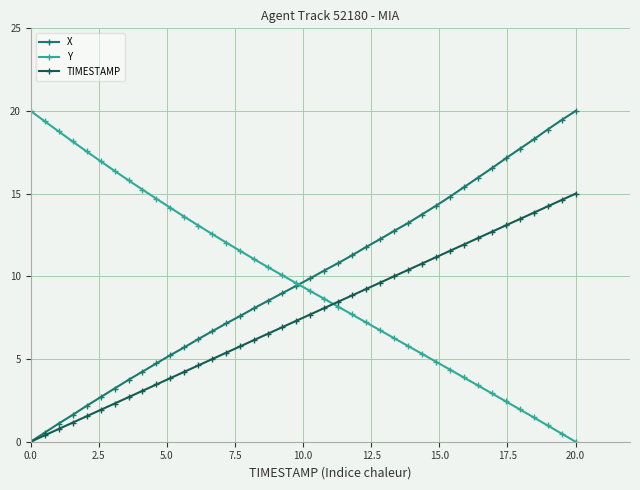

Does the chart display data point markers on the line(s)?

Yes